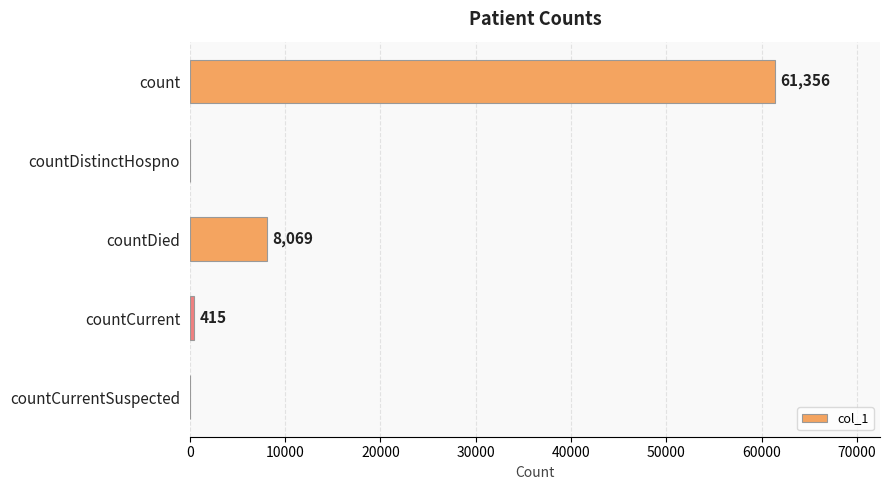

Approximately how many times larger is the value at count compared to countCurrent?

147.8